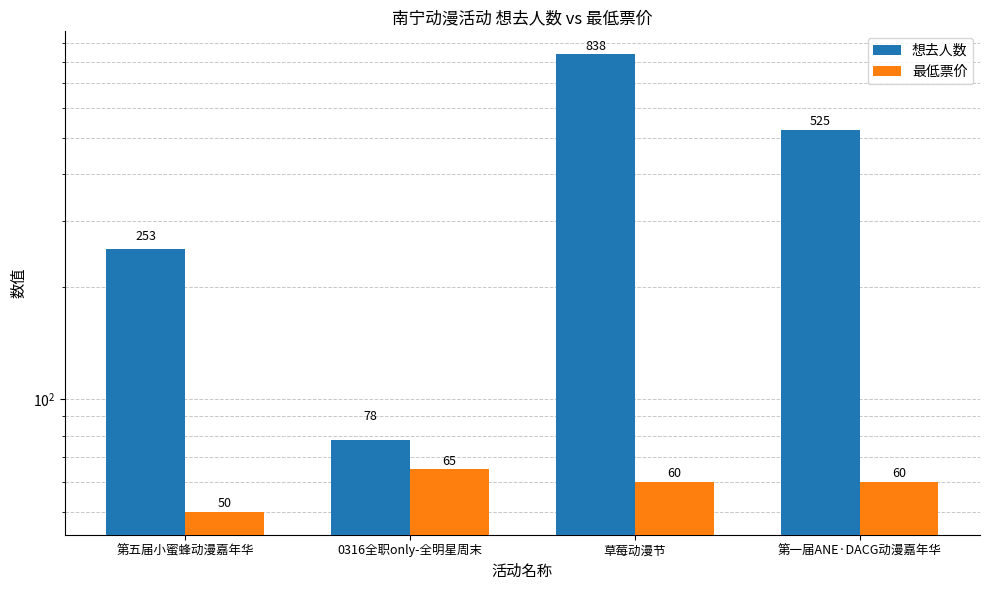

How many 最低票价 values are between 60 and 65?

3